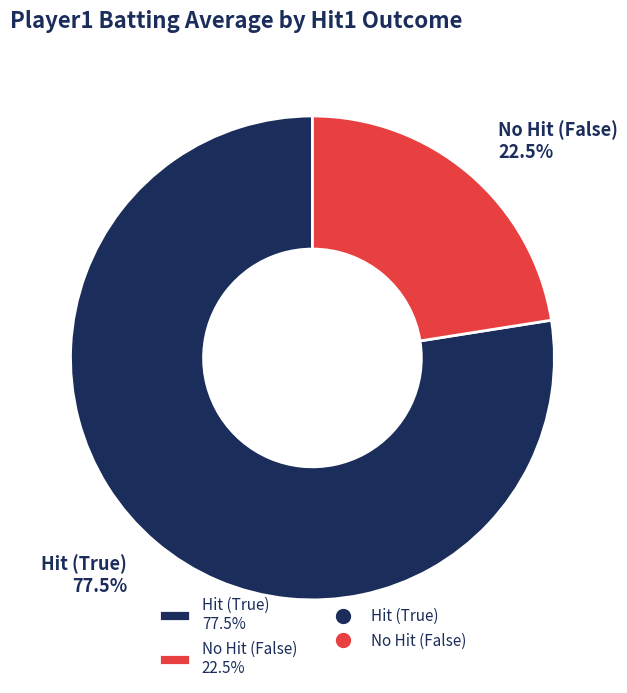

Which has a higher value, Hit (True) 77.5% or No Hit (False) 22.5%?

Hit (True) 77.5%